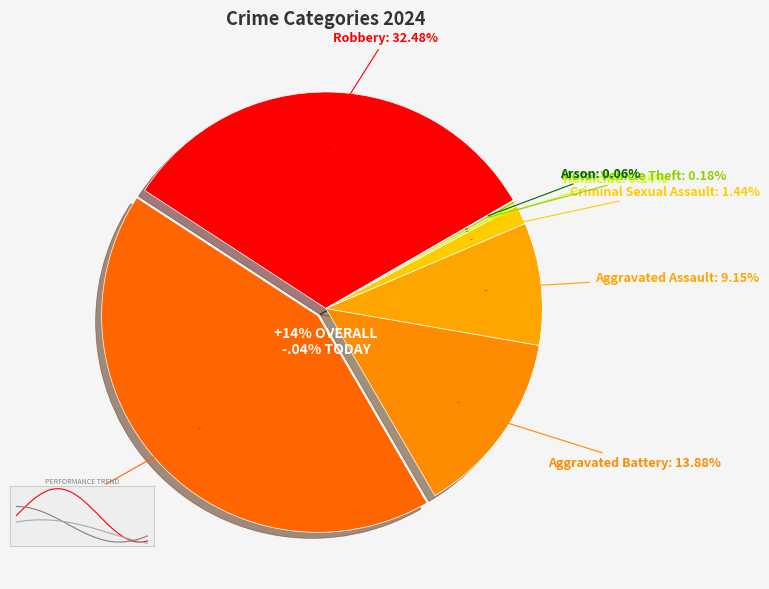

How many slices are in this pie chart?

8